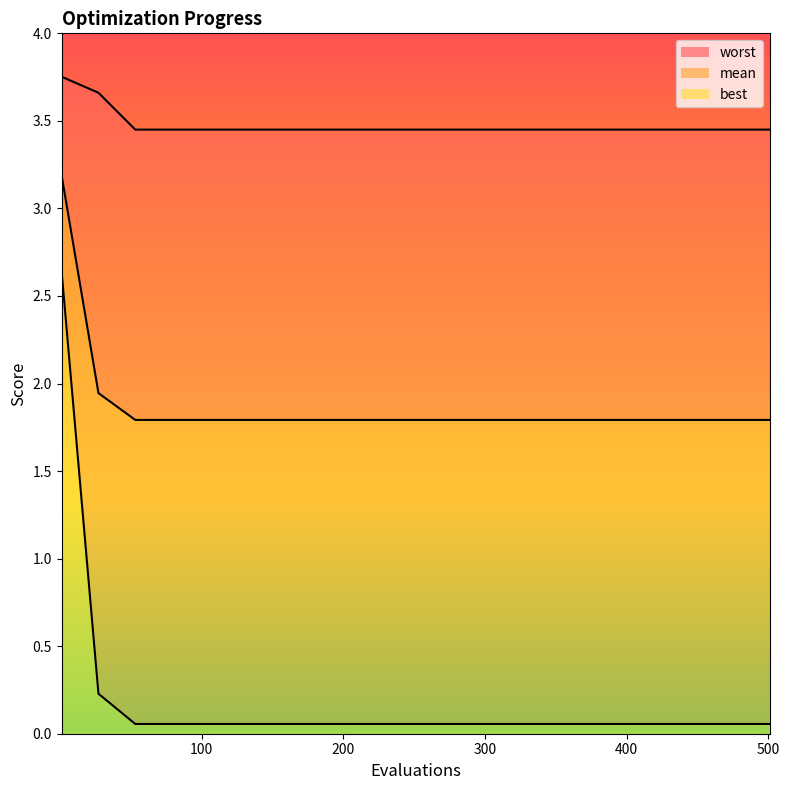

What is the sum of all mean values?

32.8